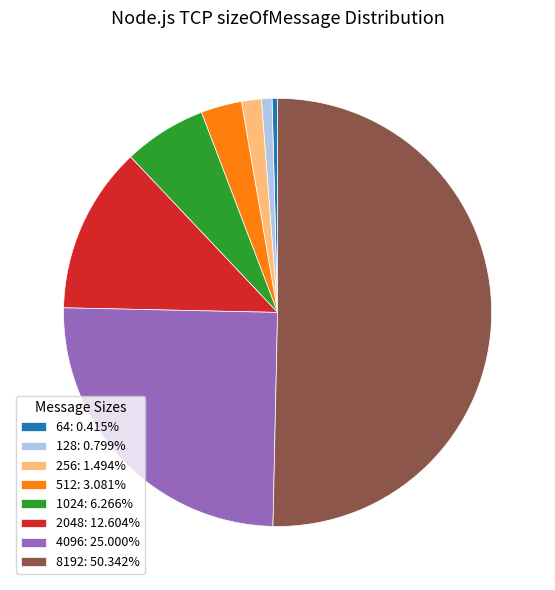

Is 2048: 12.604% the majority of the pie?

No